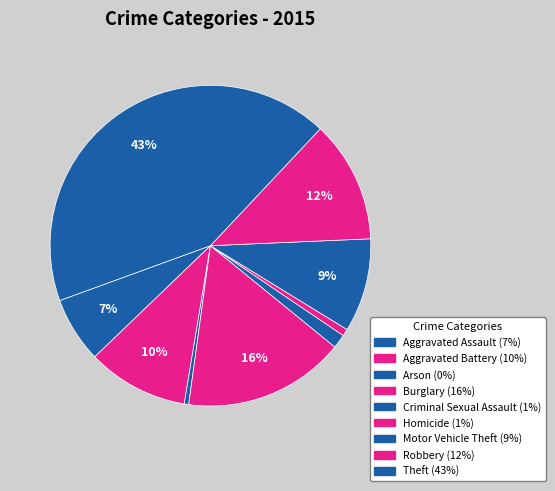

Is there a majority slice in this chart?

No